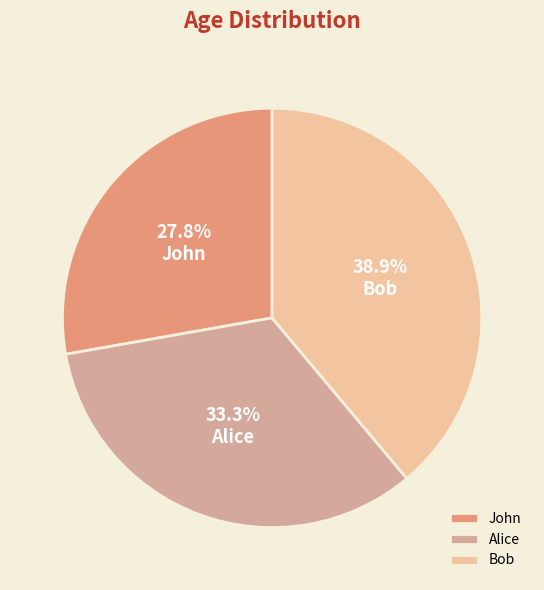

To the nearest percent, what is the combined percentage of Alice and Bob?

72%